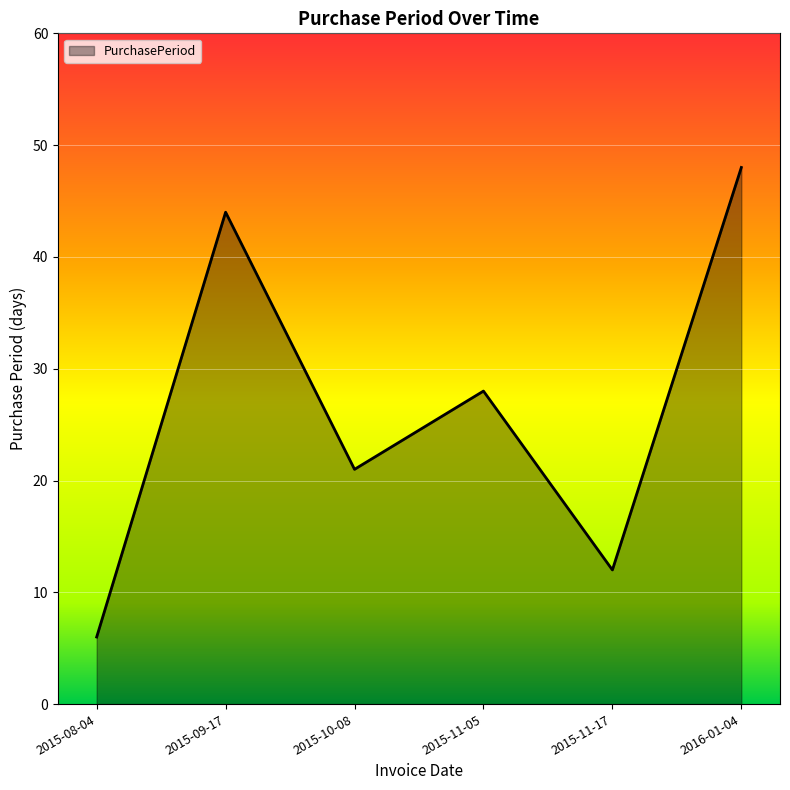

What is the sum of the values at 2015-09-17 and 2015-11-05?

72